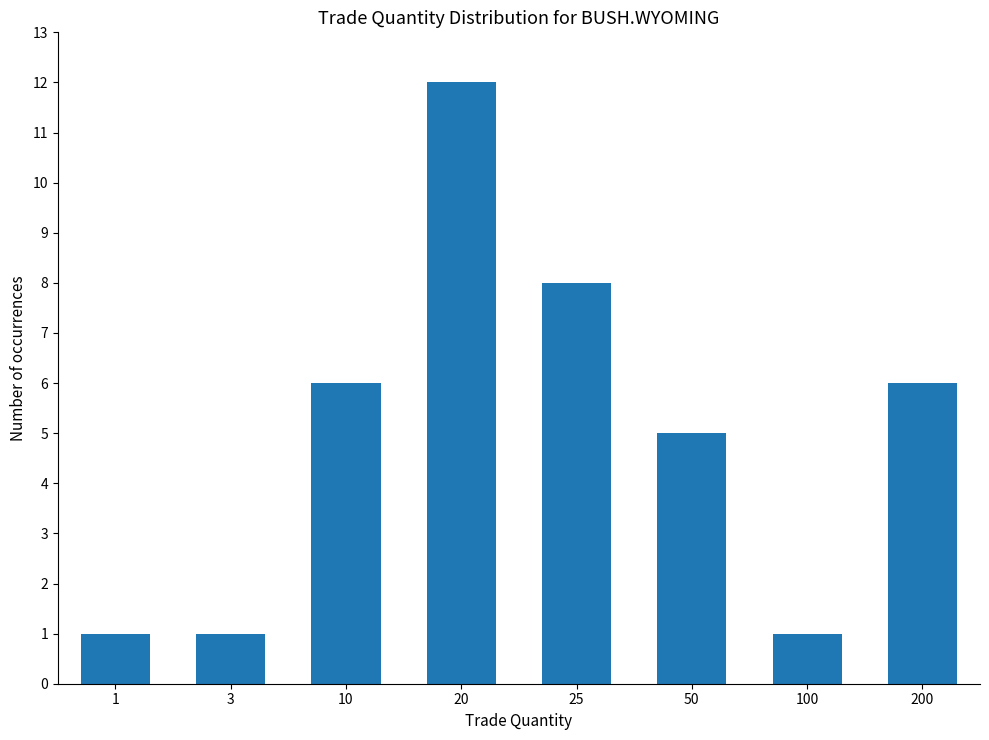

Reading left to right, transcribe all the data shown in this chart.

1=1	3=1	10=6	20=12	25=8	50=5	100=1	200=6